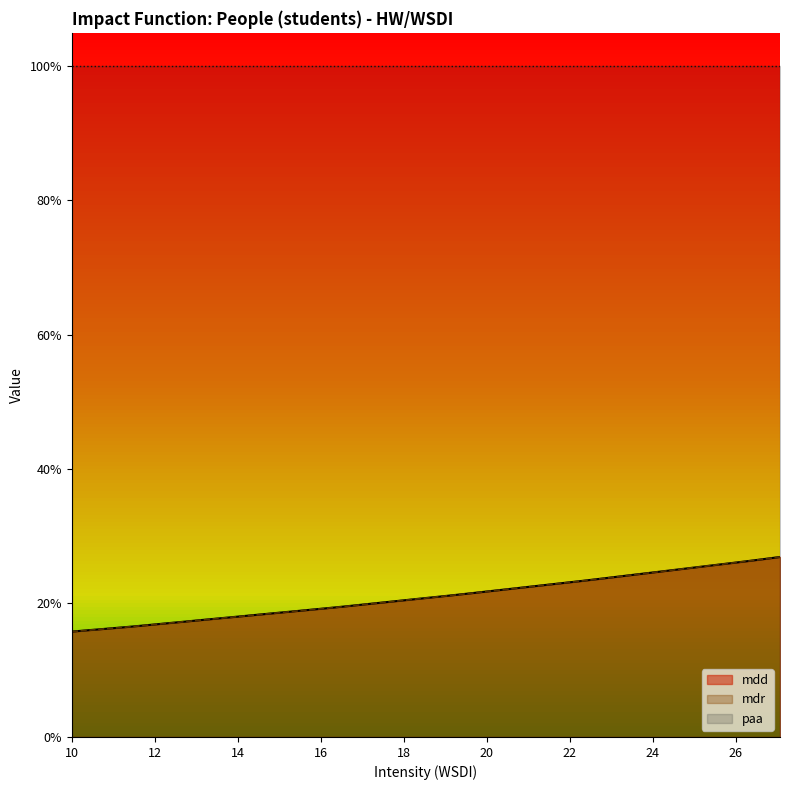

Which series has the largest total across all categories?

mdd